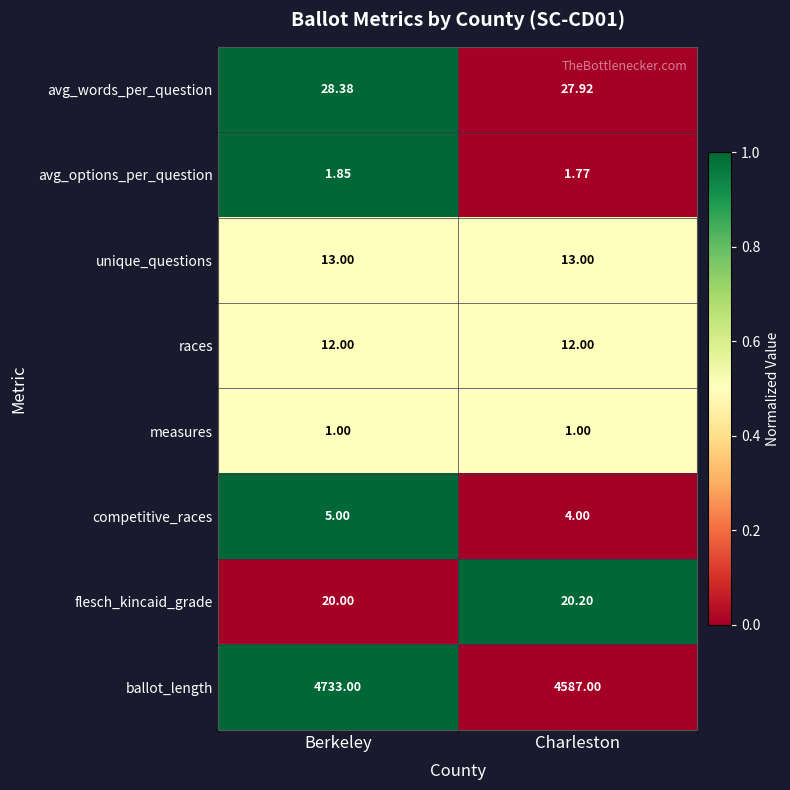

List the series in order of their peak value, lowest first.

measures, avg_options_per_question, competitive_races, races, unique_questions, flesch_kincaid_grade, avg_words_per_question, ballot_length